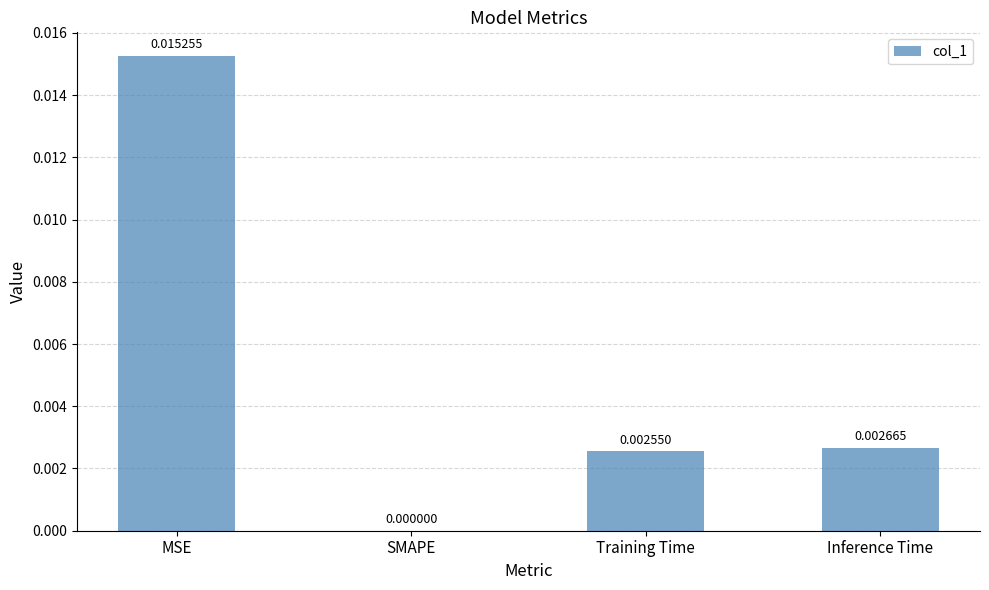

Which has a higher value, Training Time or Inference Time?

Inference Time